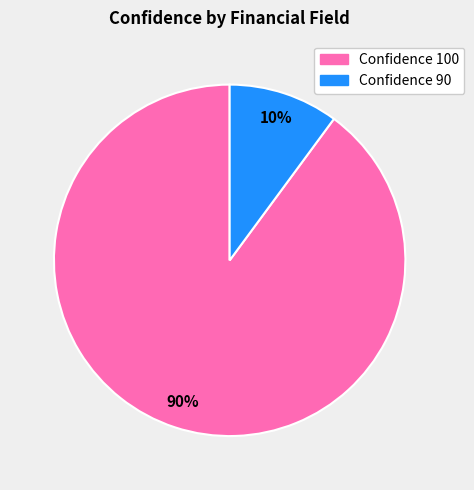

To the nearest percent, what is the average slice percentage?

50%